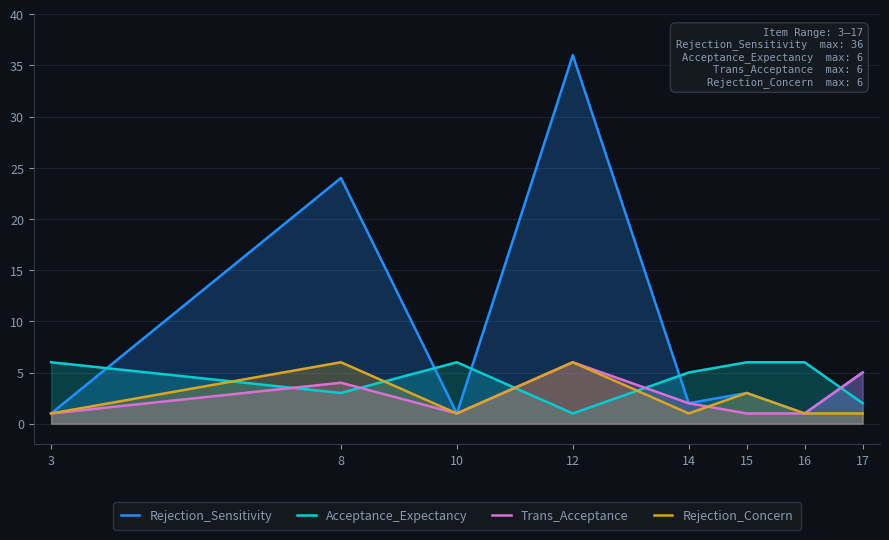

What is the maximum value shown in the chart?

36